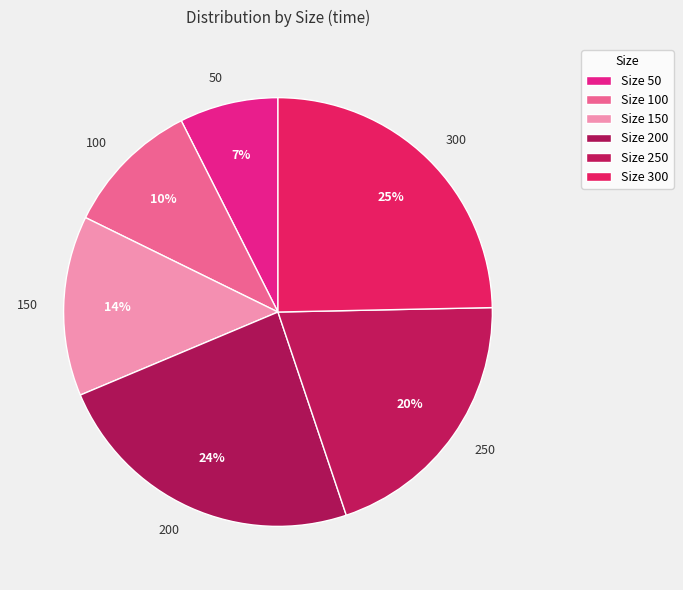

How many segments does this pie chart have?

6